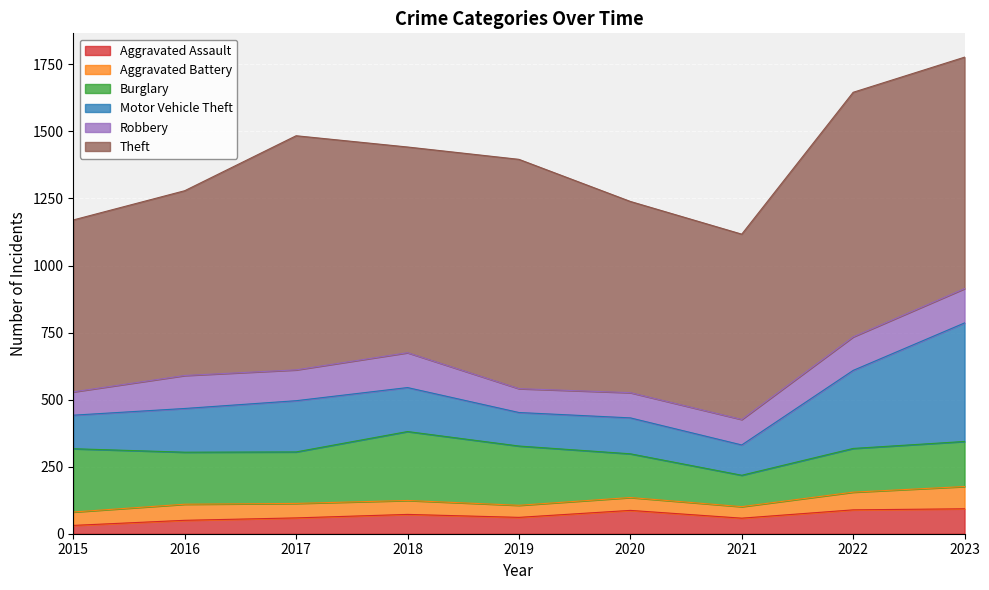

How many times do Aggravated Battery and Aggravated Assault cross each other?

1